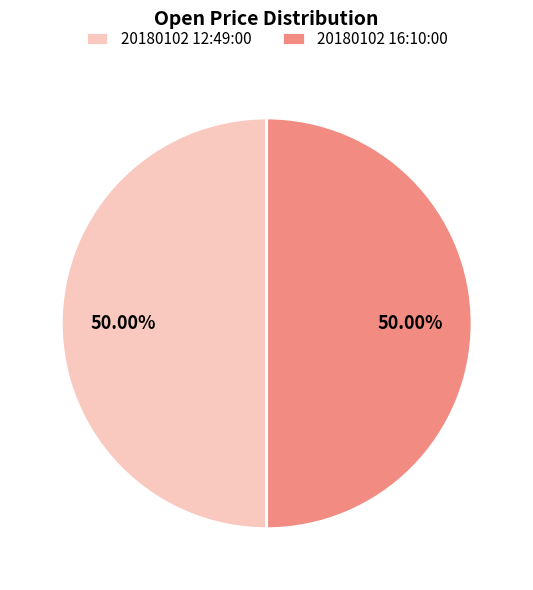

To the nearest percent, what portion does 20180102 16:10:00 represent?

50%